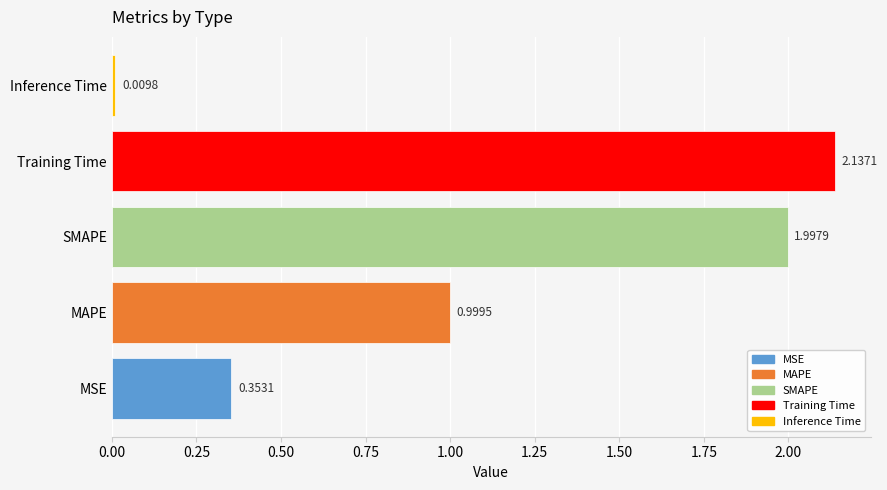

Which category has the lowest value across all series?

Inference Time